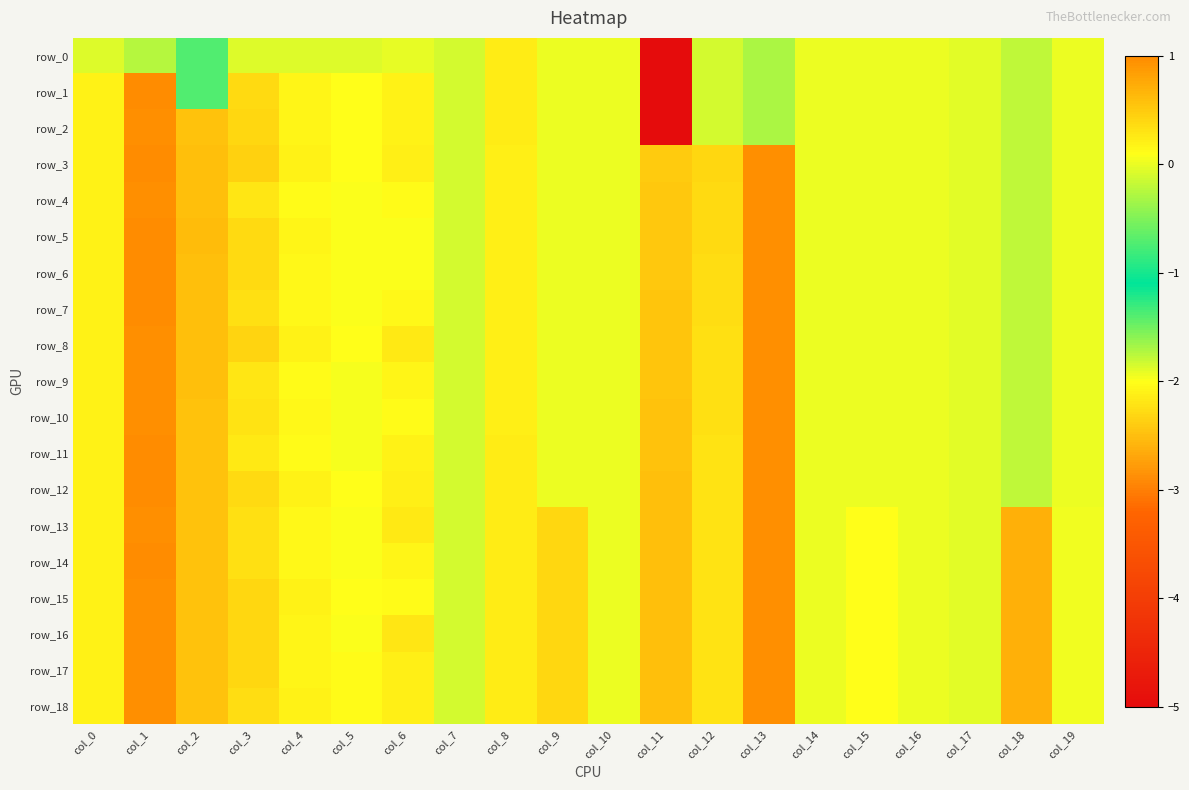

What is the lowest value of the row_4 series?

-0.2